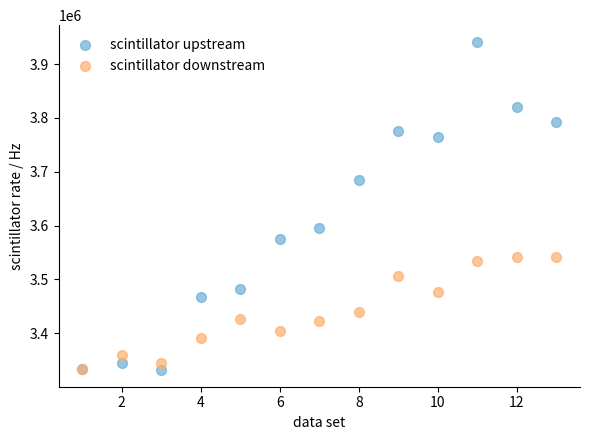

Across all series, what Y value is closest to 3636516?

3596316.2